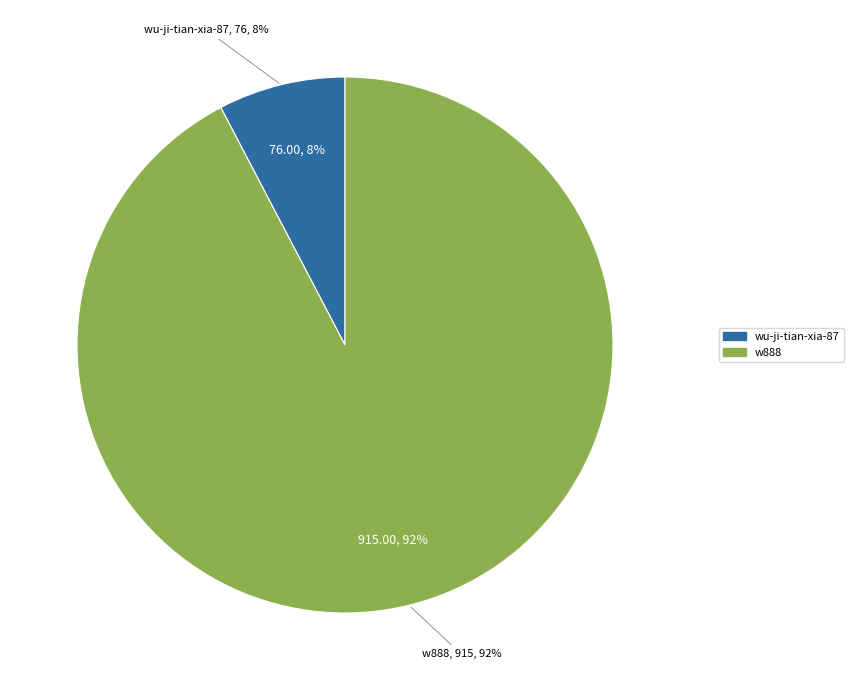

Count the number of slices in the pie.

2